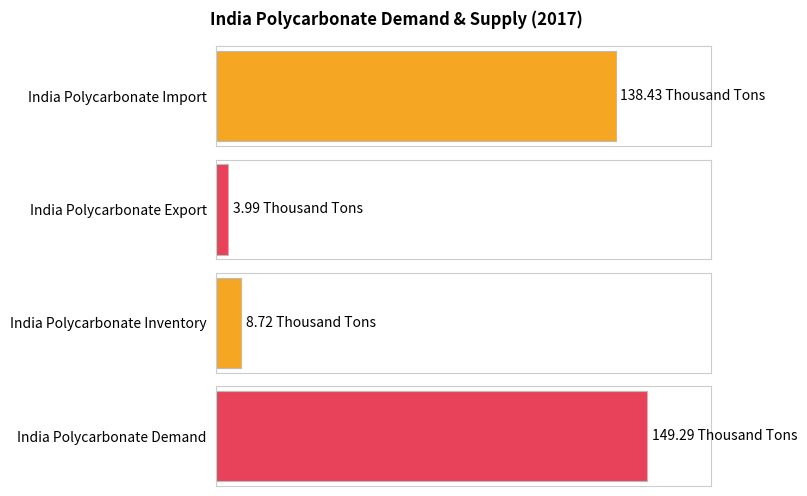

Does the chart contain stacked bars?

No